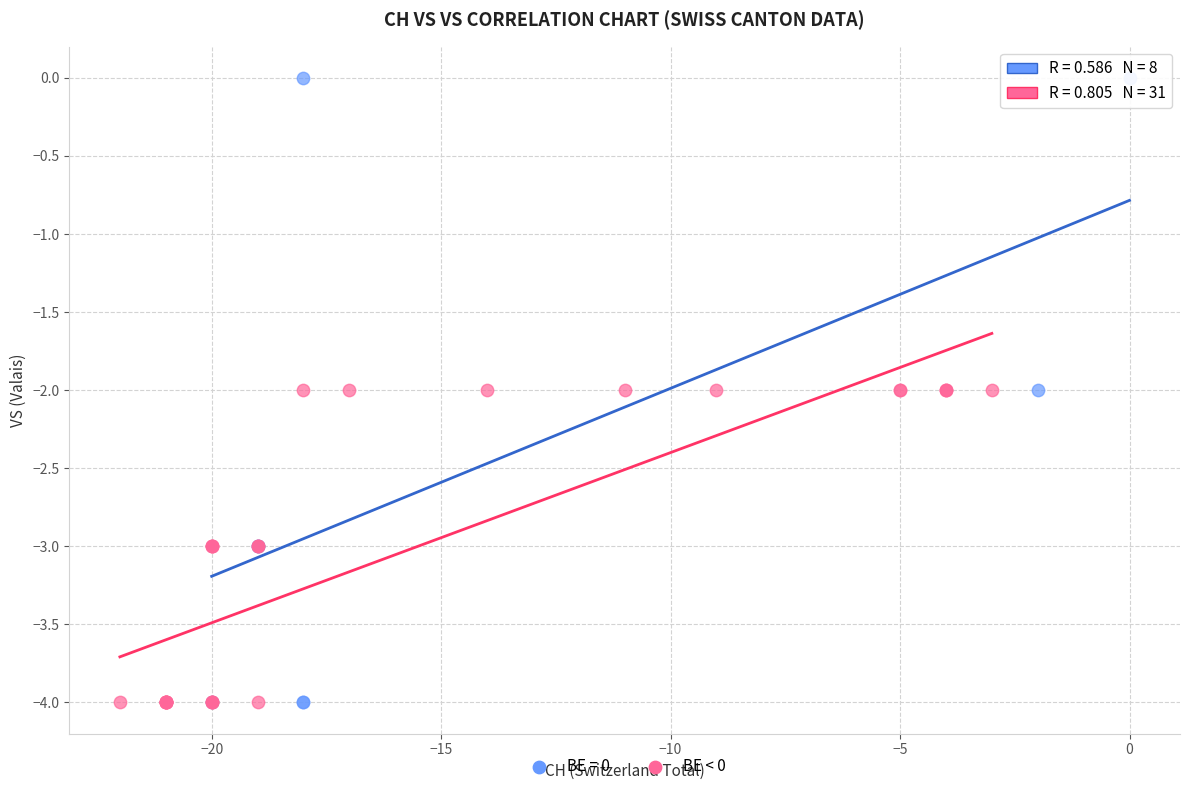

Which series reaches the maximum Y coordinate?

BE = 0